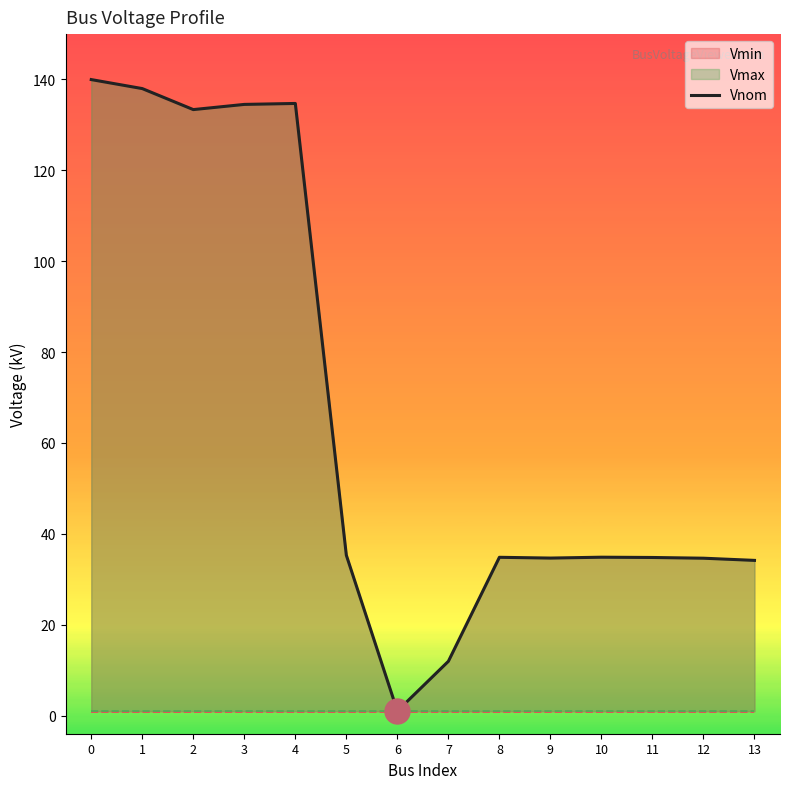

How many points are lower than both their immediate neighbors (excluding endpoints)?

3